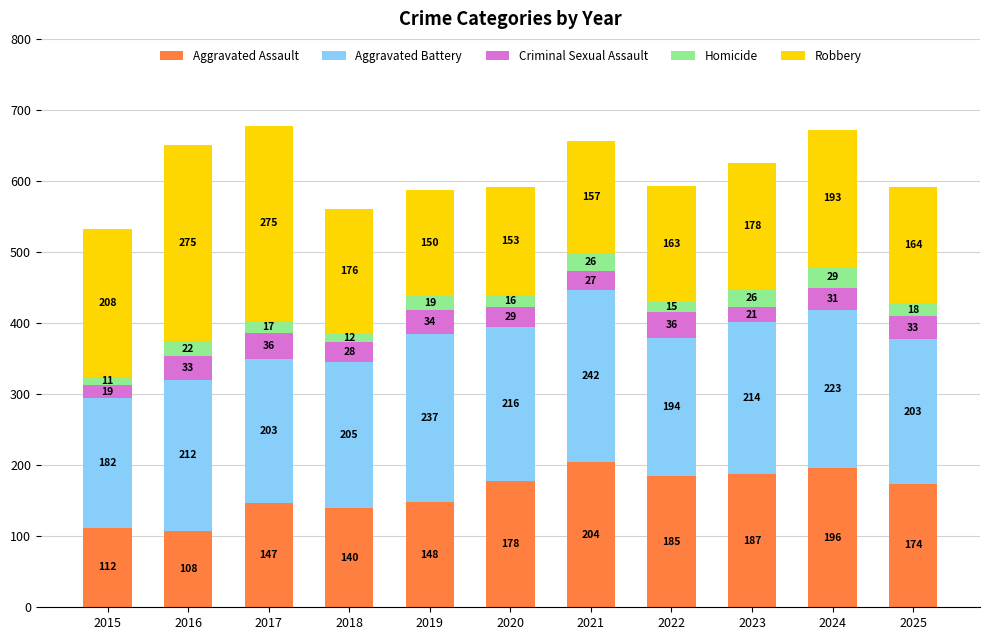

What is the total value across all series at 2018?

561